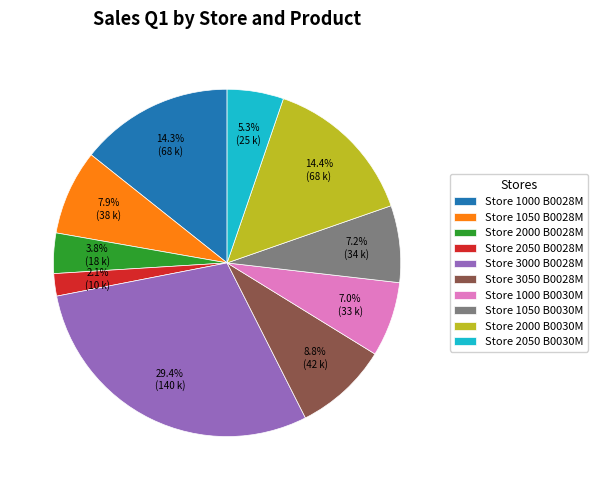

Which slice is the smallest?

Store 2050 B0028M